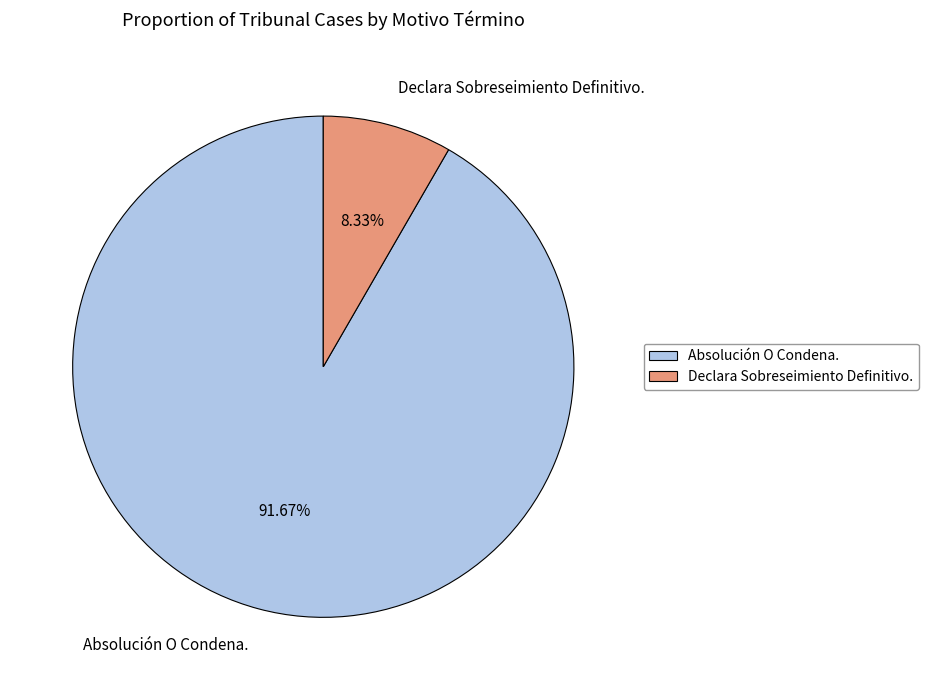

How many segments does this pie chart have?

2